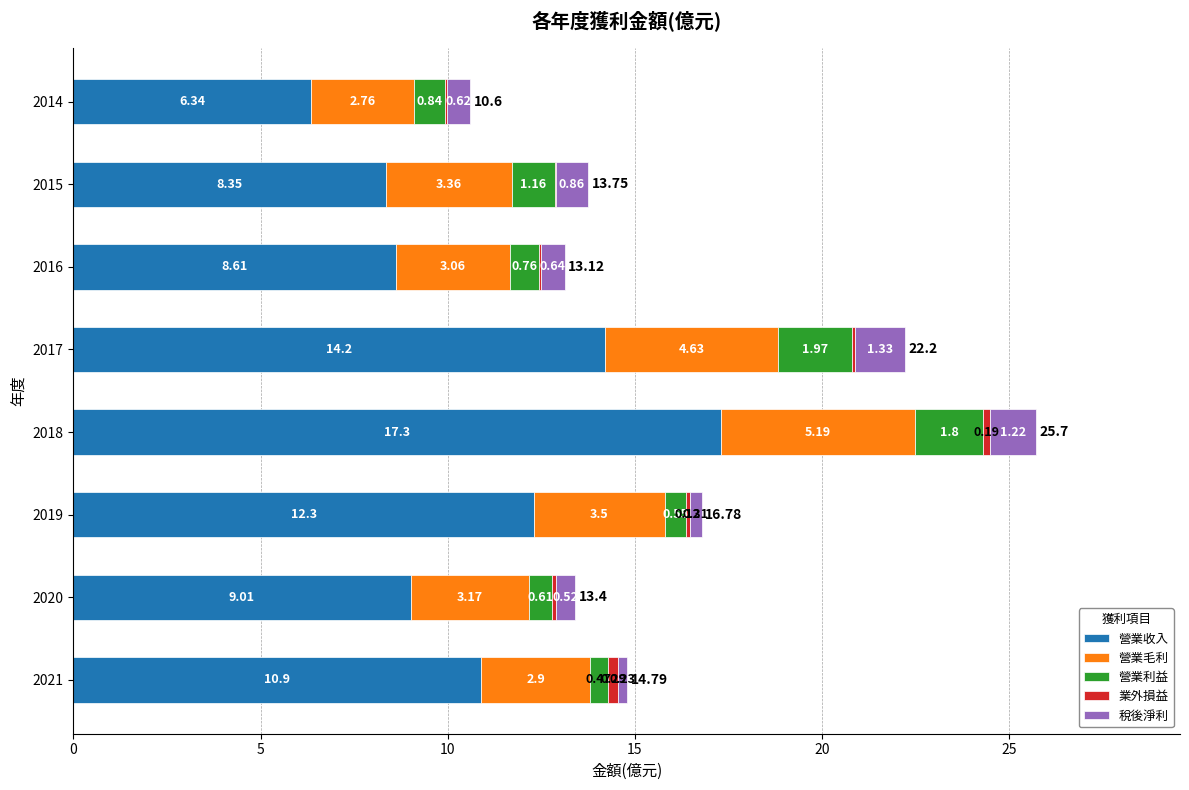

What is the total value across all series at 2016?

13.1